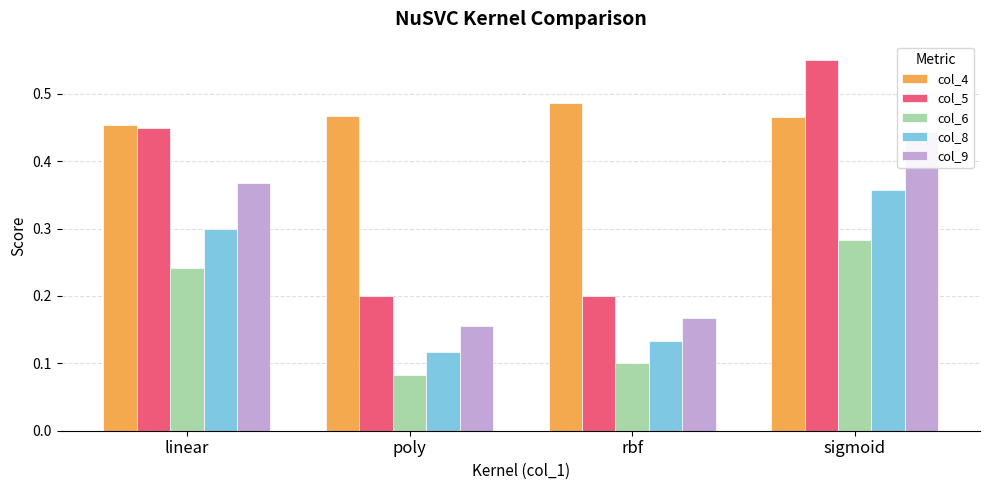

What is the average value of the col_9 series?

0.3